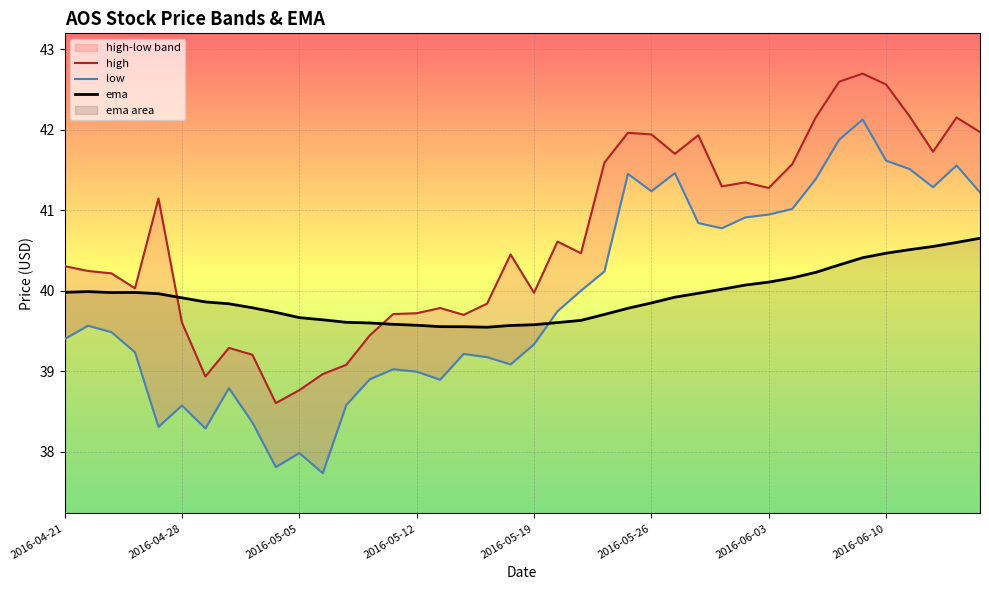

Reading left to right, list all the values displayed in this chart.

high: 40.3	40.2	40.2	40.0	41.1	39.6	38.9	39.3	39.2	38.6	38.8	39.0	39.1	39.4	39.7	39.7	39.8	39.7	39.8	40.5	40.0	40.6	40.5	41.6	42.0	41.9	41.7	41.9	41.3	41.3	41.3	41.6	42.2	42.6	42.7	42.6	42.2	41.7	42.2	42.0
low: 39.4	39.6	39.5	39.2	38.3	38.6	38.3	38.8	38.4	37.8	38.0	37.7	38.6	38.9	39.0	39.0	38.9	39.2	39.2	39.1	39.3	39.7	40.0	40.2	41.5	41.2	41.5	40.8	40.8	40.9	40.9	41.0	41.4	41.9	42.1	41.6	41.5	41.3	41.6	41.2
ema: 40.0	40.0	40.0	40.0	40.0	39.9	39.9	39.8	39.8	39.7	39.7	39.6	39.6	39.6	39.6	39.6	39.6	39.6	39.5	39.6	39.6	39.6	39.6	39.7	39.8	39.8	39.9	40.0	40.0	40.1	40.1	40.2	40.2	40.3	40.4	40.5	40.5	40.5	40.6	40.7